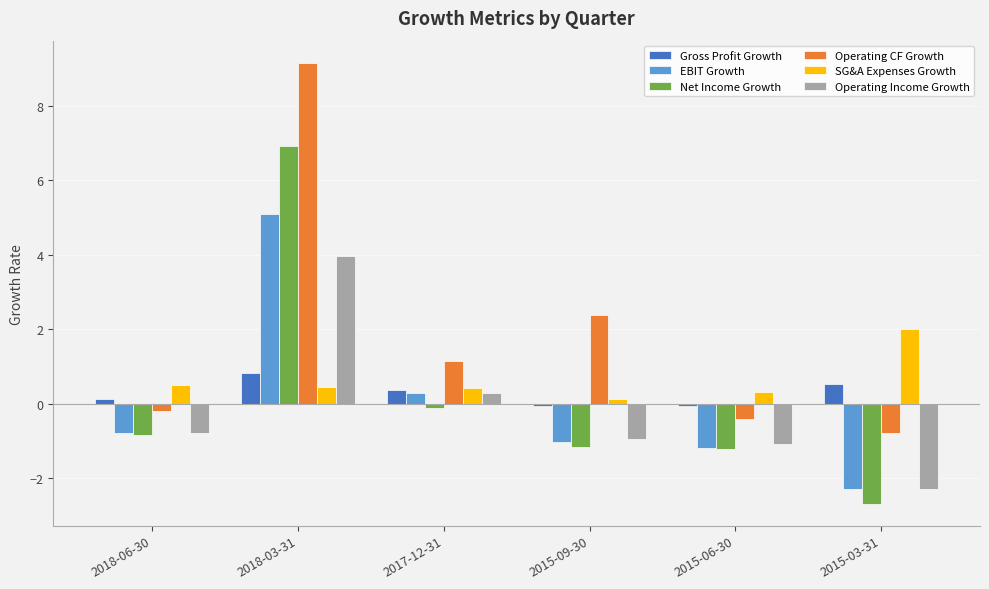

How many values in the EBIT Growth series exceed 0?

2